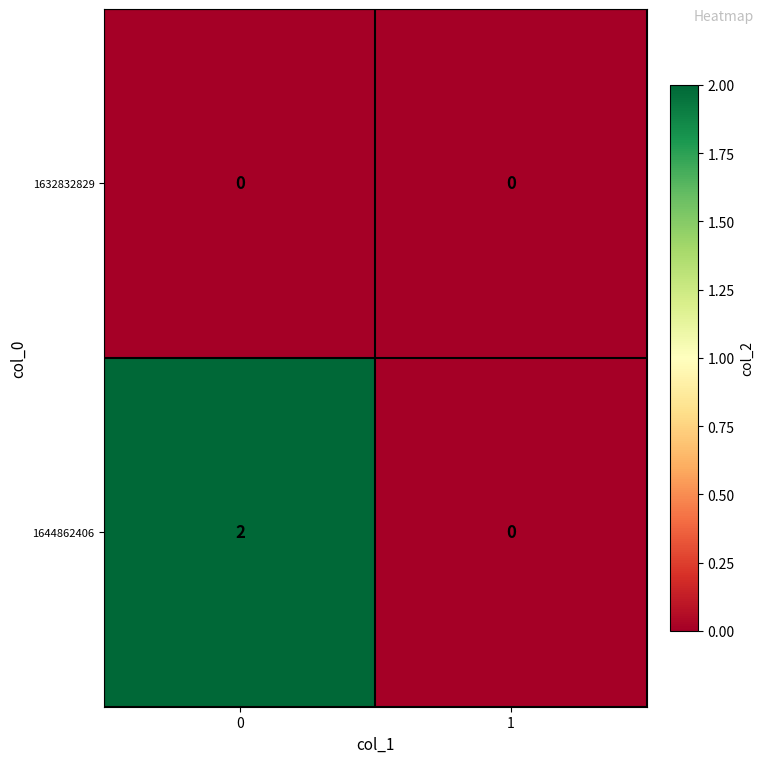

Reading right to left, extract all data points from this chart.

1632832829: 0	0
1644862406: 0	2